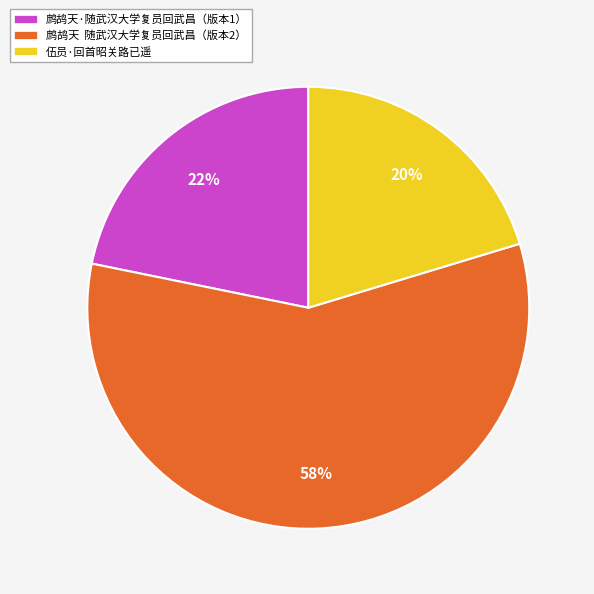

Which slice is the smallest?

伍员·回首昭关路已遥